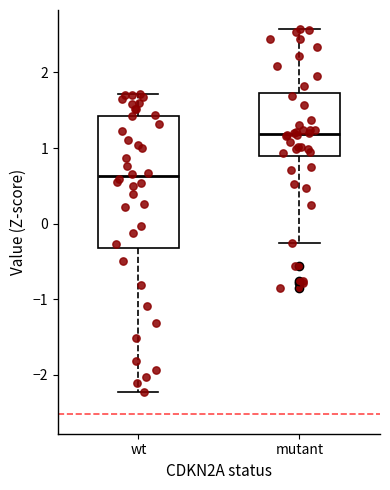

Reading left to right, read every box against the y-axis: the position of its median line, the range the box covers, and the ends of its whiskers. The values are not printed on the chart, so give them approximately, as read against the axis.

wt: median 0.6, box -0.3 to 1.4, whiskers -2.2 to 1.7
mutant: median 1.2, box 0.9 to 1.7, whiskers -0.3 to 2.6